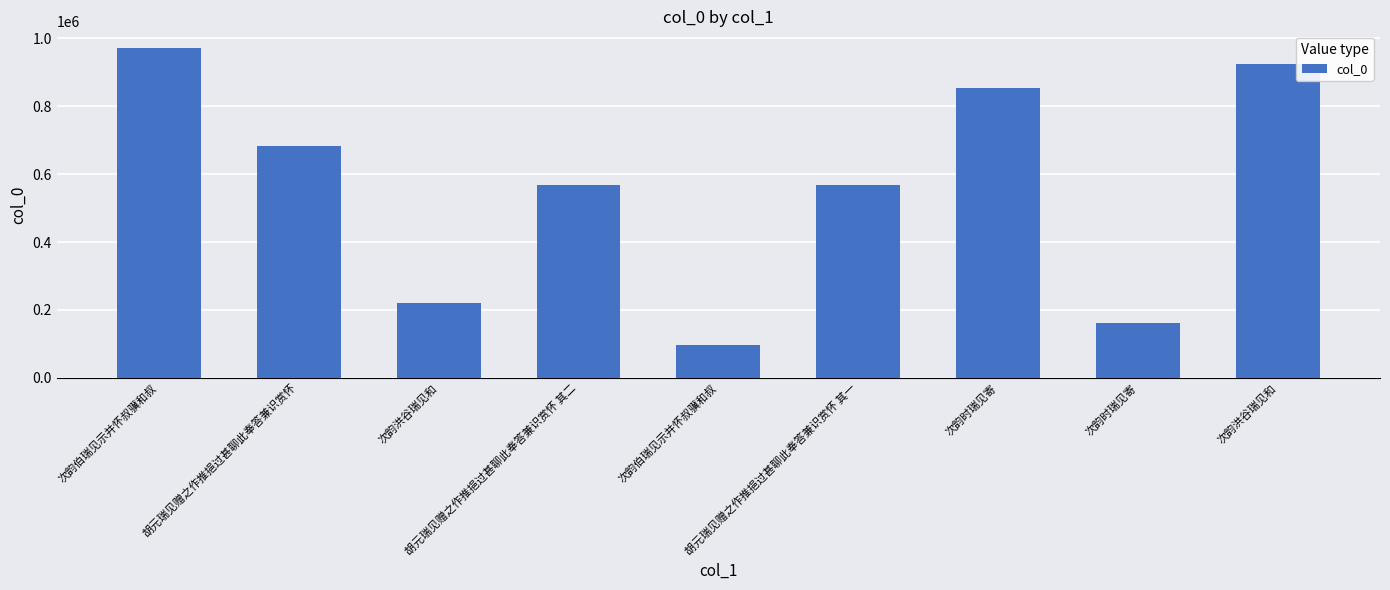

Does the chart contain any negative values?

No